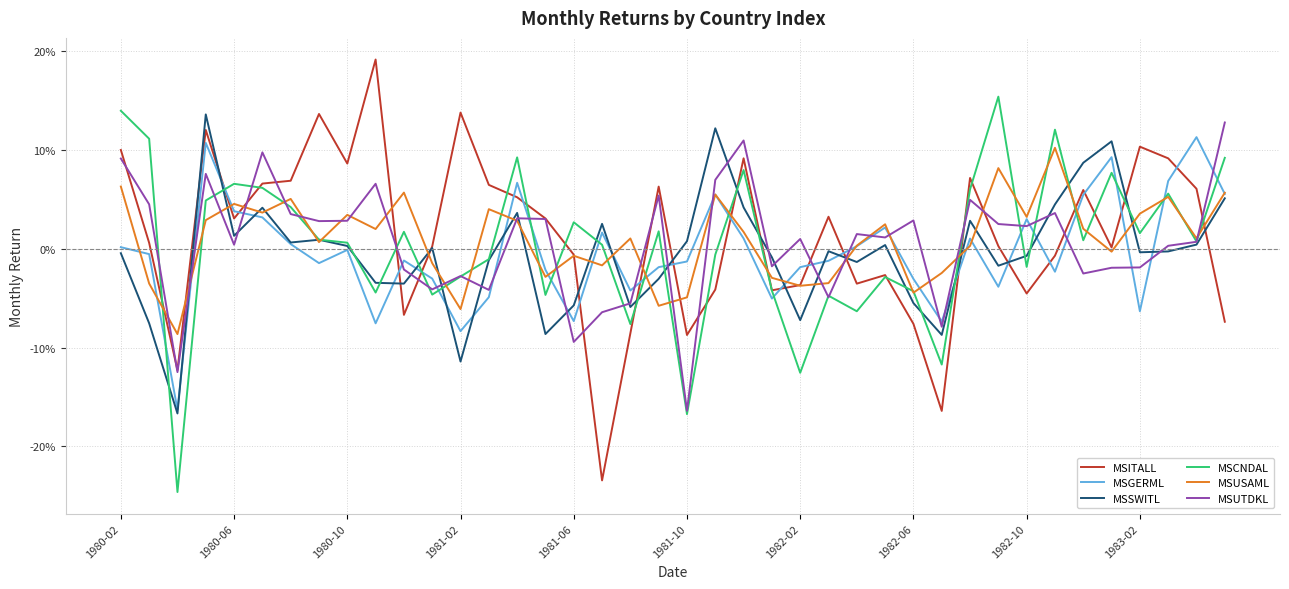

Which series has the largest range (max minus min)?

MSITALL